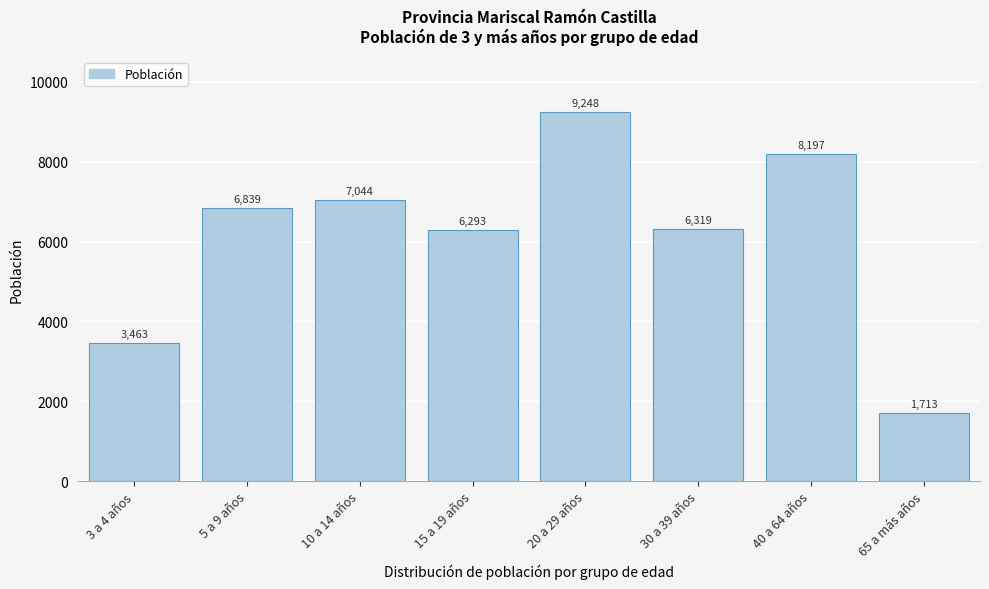

Reading right to left, transcribe all the data shown in this chart.

65 a más años=1713	40 a 64 años=8197	30 a 39 años=6319	20 a 29 años=9248	15 a 19 años=6293	10 a 14 años=7044	5 a 9 años=6839	3 a 4 años=3463